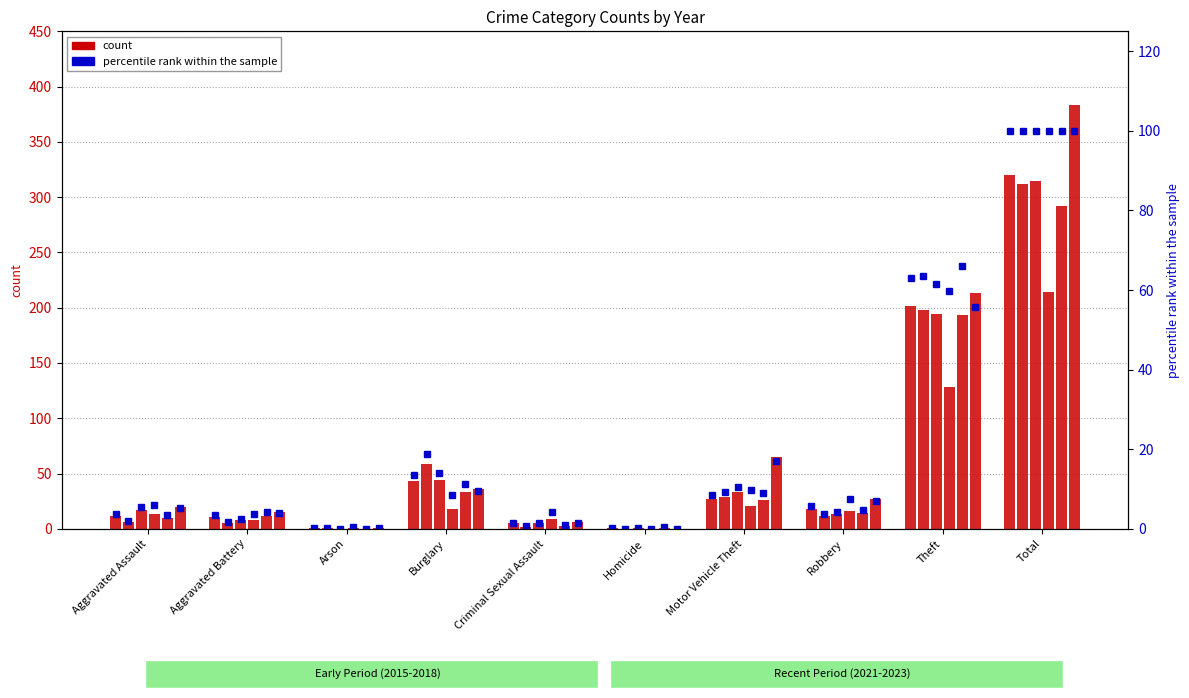

At which category does the chart reach its minimum across all series?

Homicide